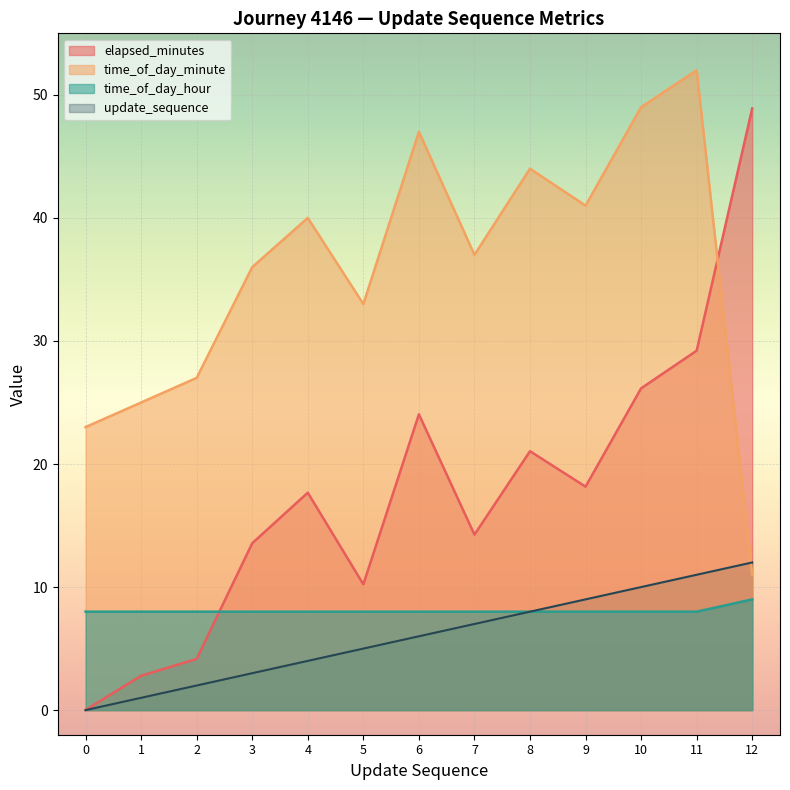

Rank the series at 3 from lowest to highest value.

update_sequence, time_of_day_hour, elapsed_minutes, time_of_day_minute